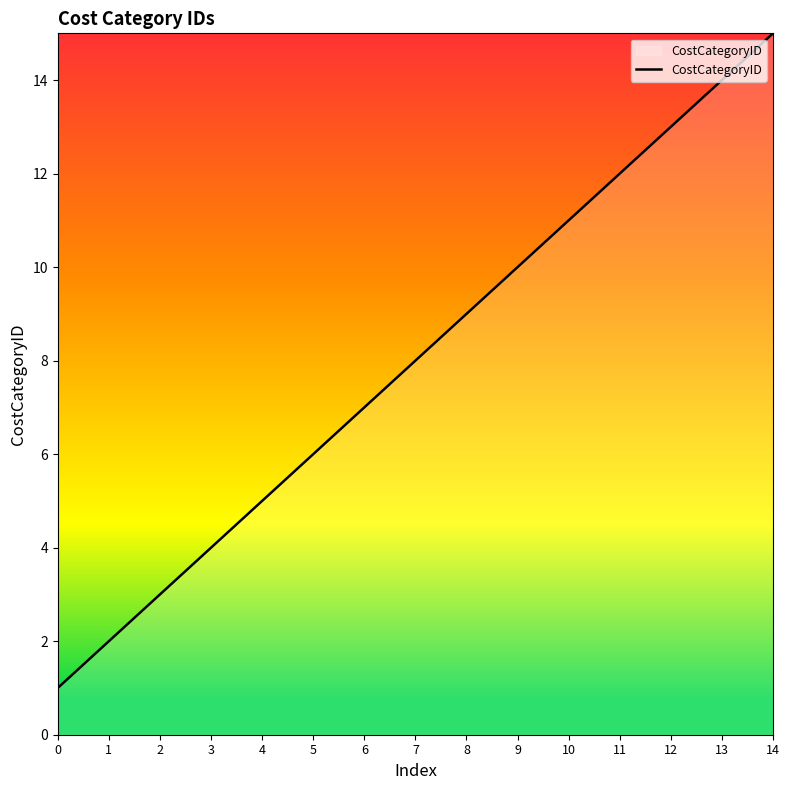

What is the maximum value shown in the chart?

15